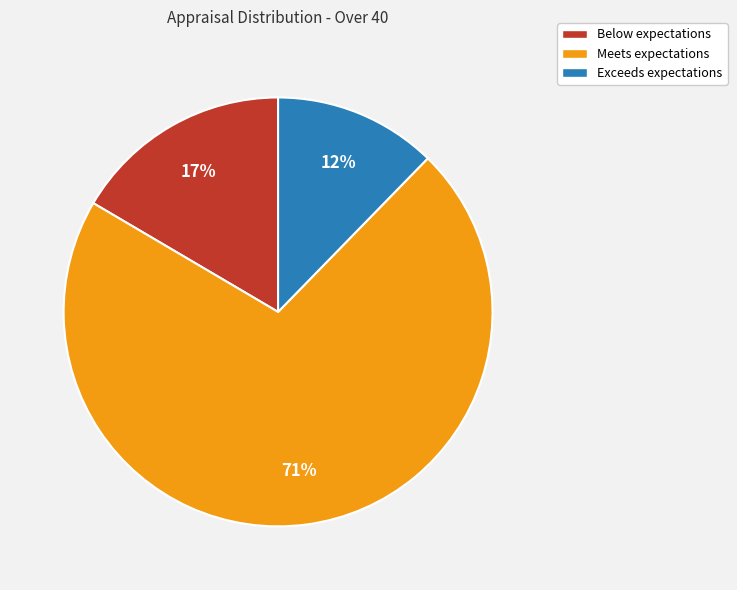

Do Meets expectations and Below expectations together represent more than half of the pie?

Yes